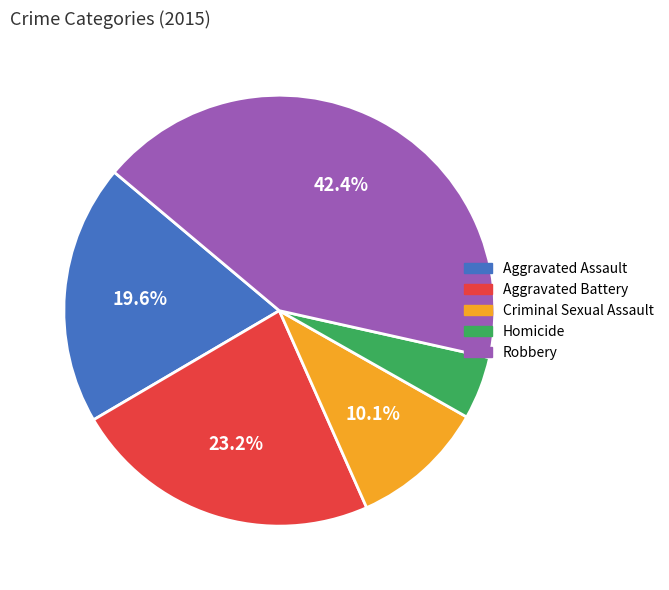

Is there any slice that represents more than half of the pie?

No